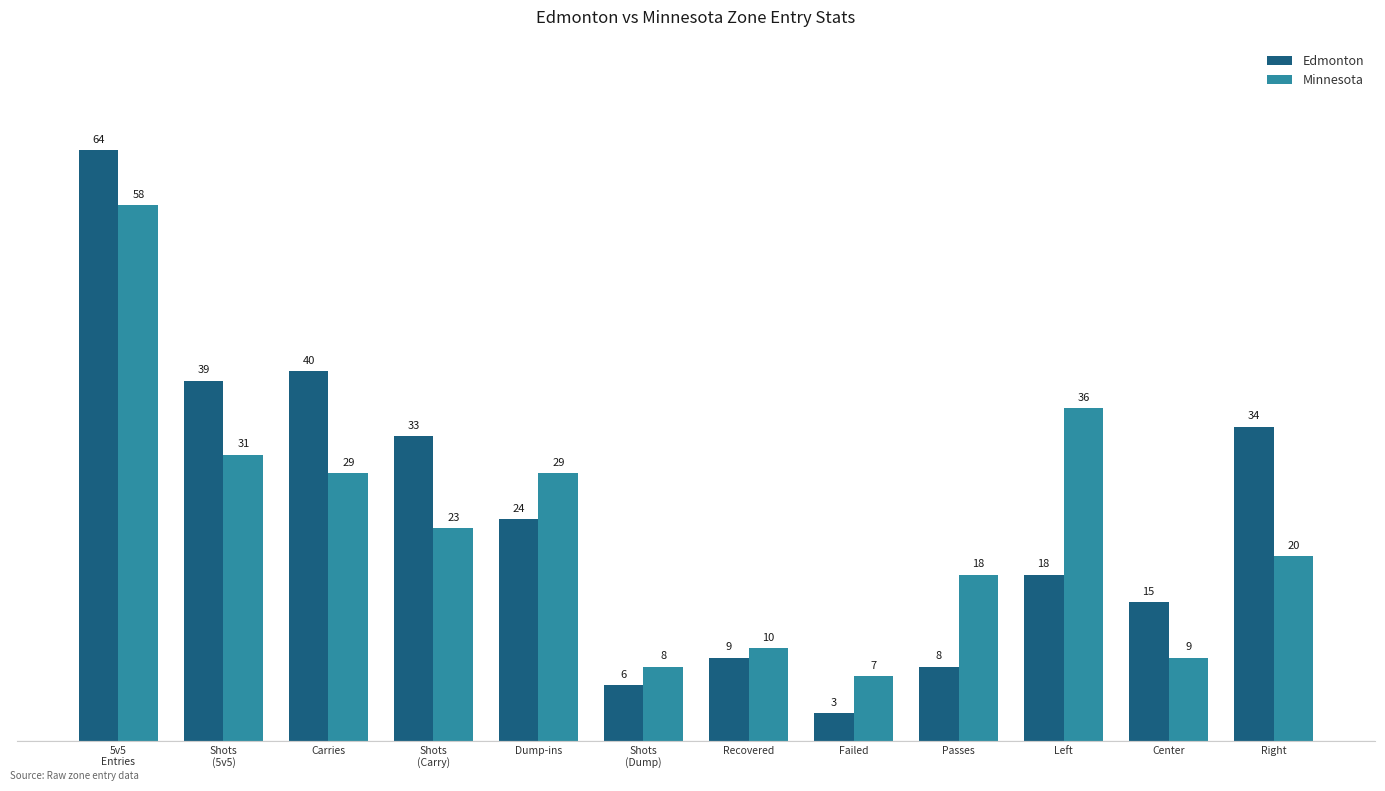

Reading left to right, what are all the values shown in this chart?

Edmonton: 64	39	40	33	24	6	9	3	8	18	15	34
Minnesota: 58	31	29	23	29	8	10	7	18	36	9	20